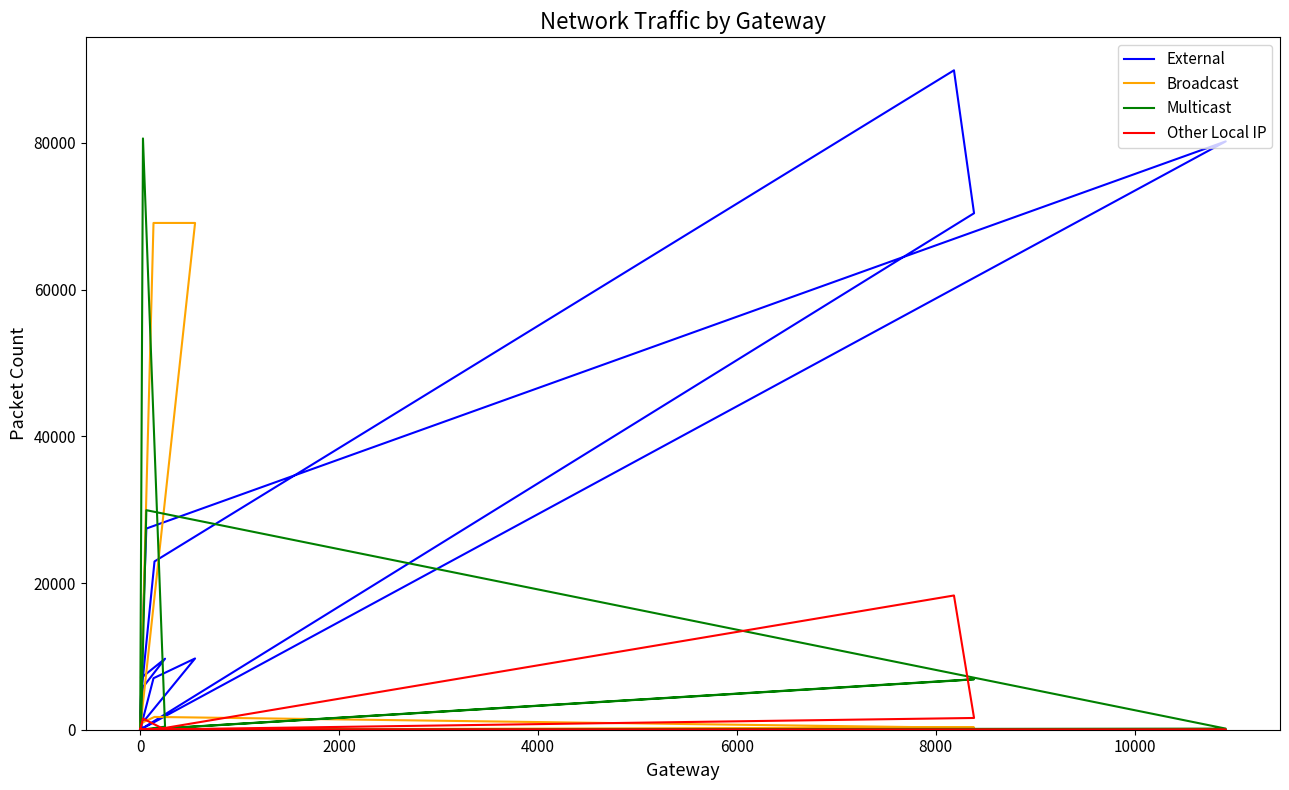

What are all the series names shown in the legend?

External, Broadcast, Multicast, Other Local IP